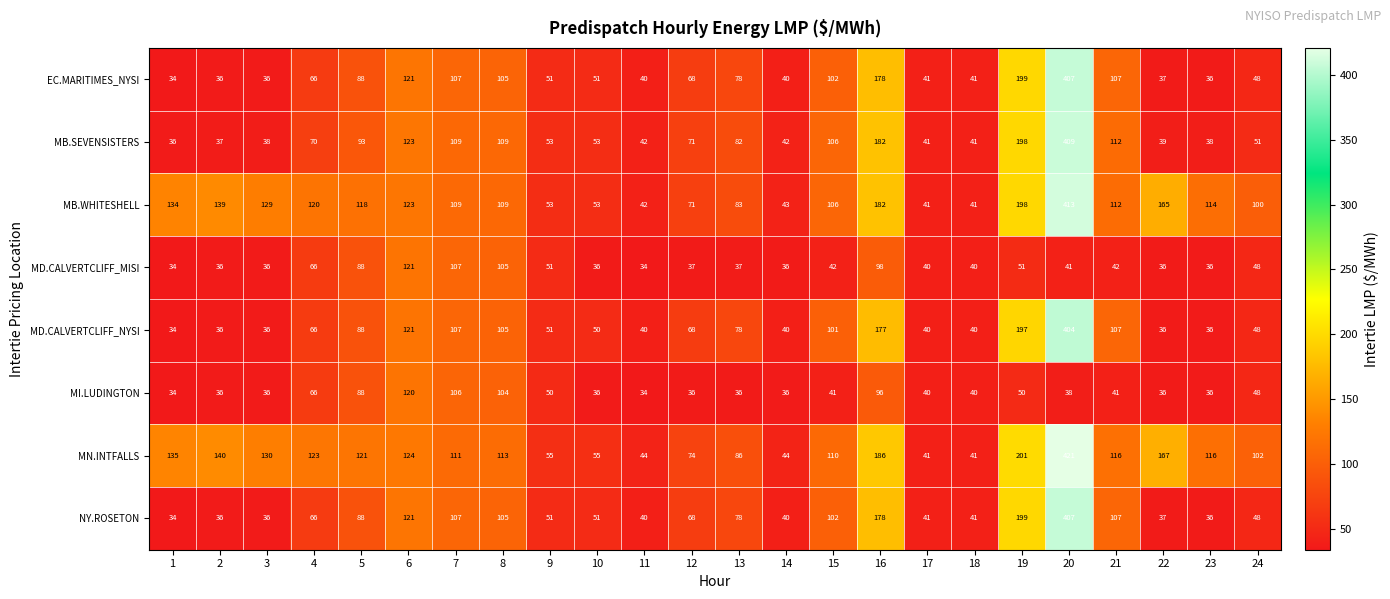

True or false: EC.MARITIMES_NYSI has a value of 144 at 5.

False